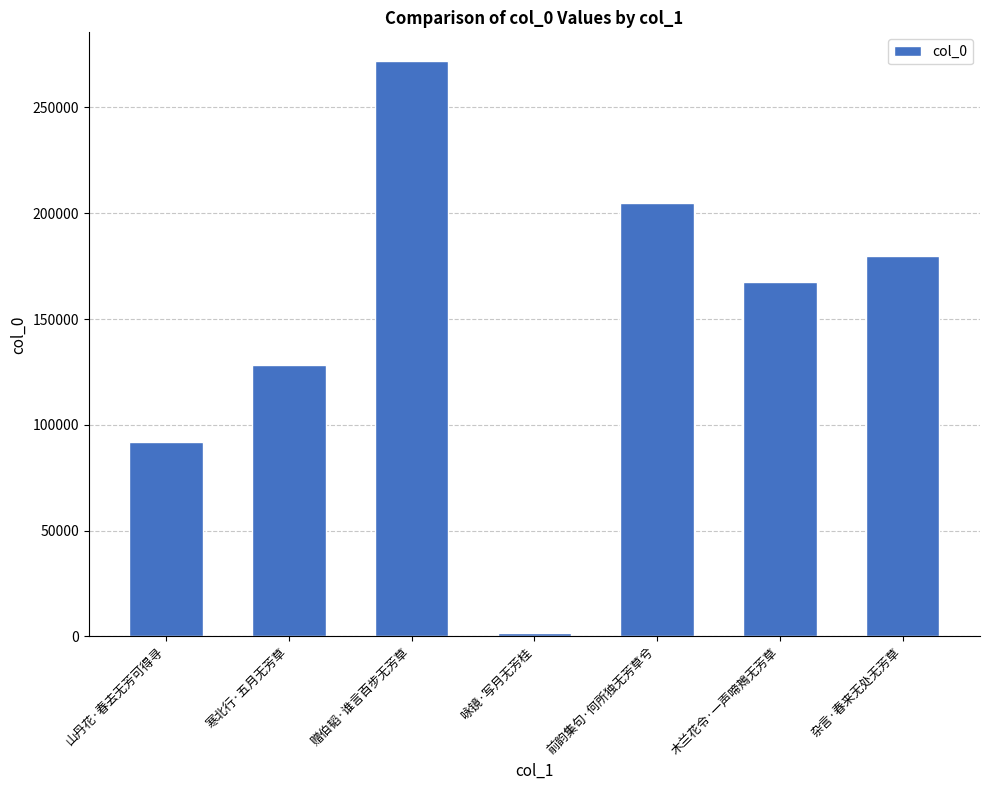

The value at 杂言·春来无处无芳草 is 281008. True or false?

False